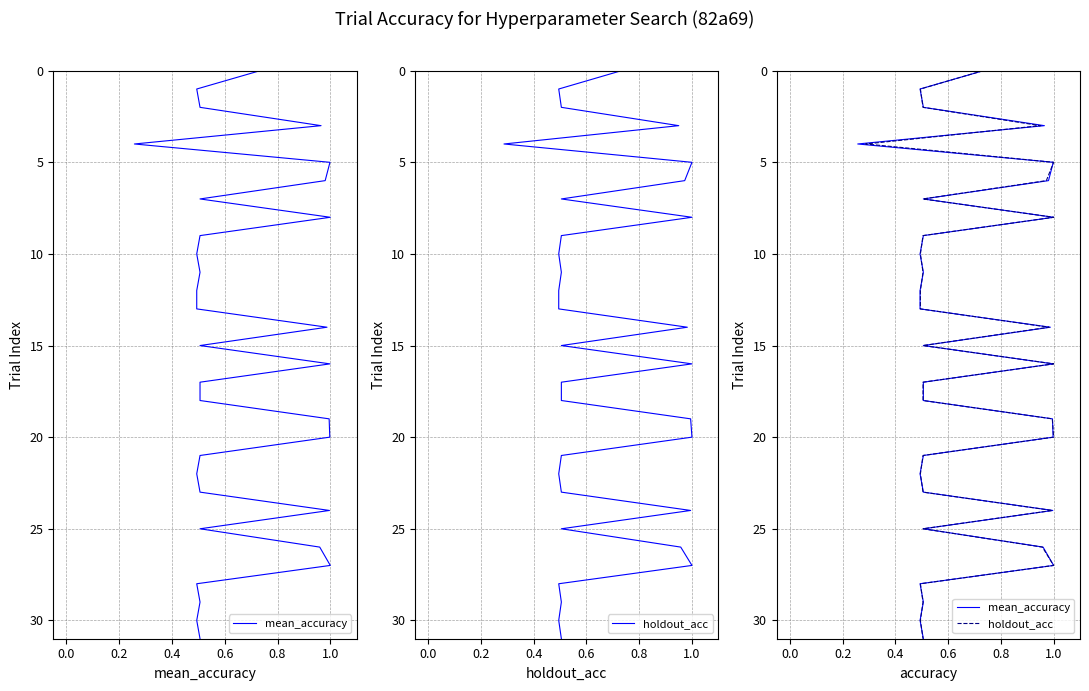

Count the number of categories in the chart.

32